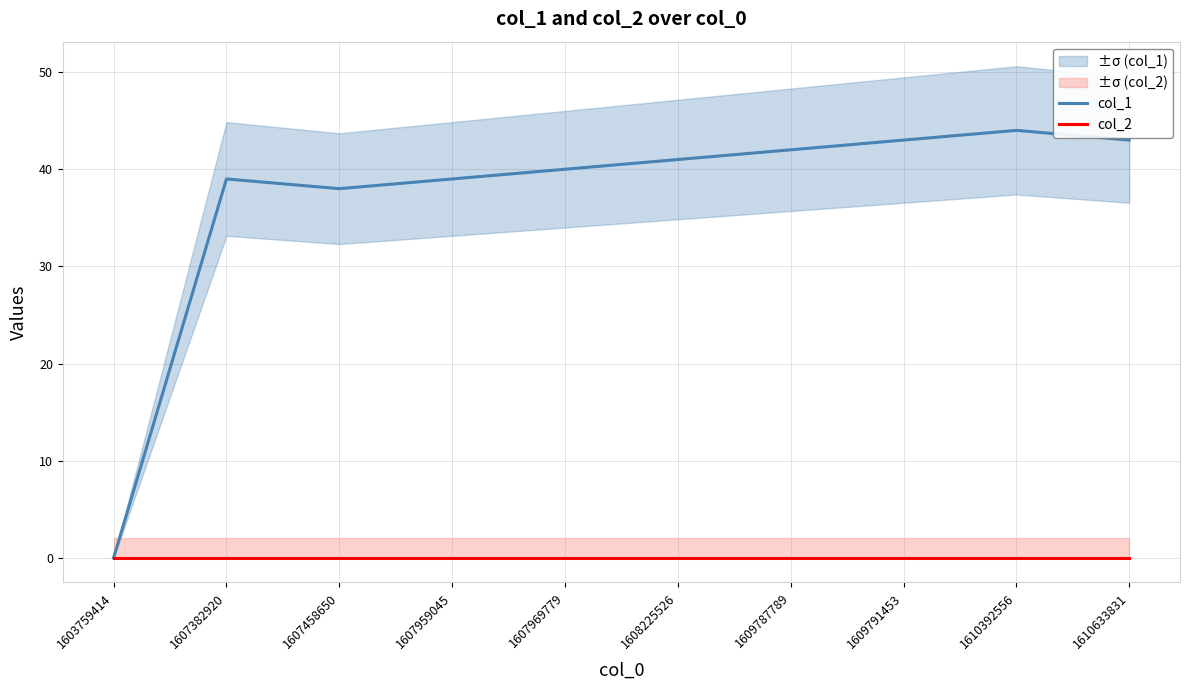

True or false: col_2 and col_1 intersect in this chart.

False